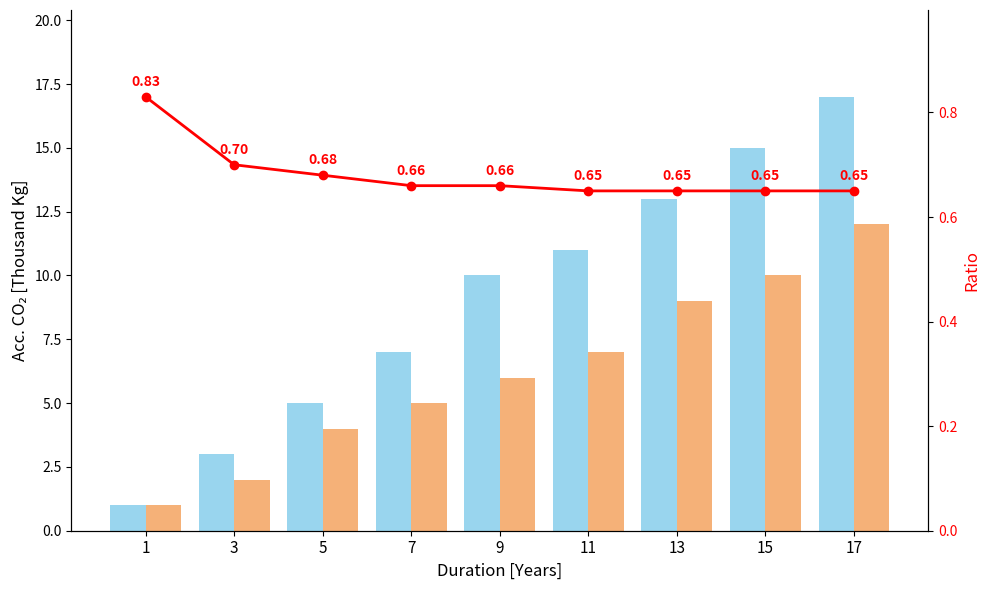

What is the approximate value of col_2 at 11?

7.0